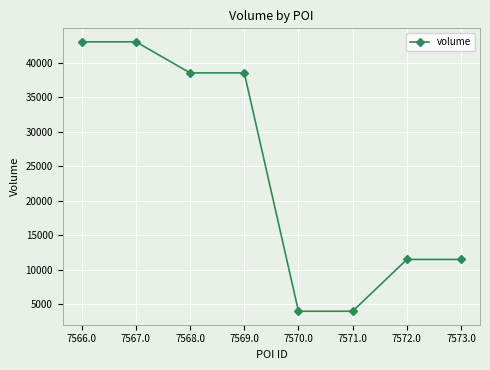

How many distinct data groups are displayed?

1